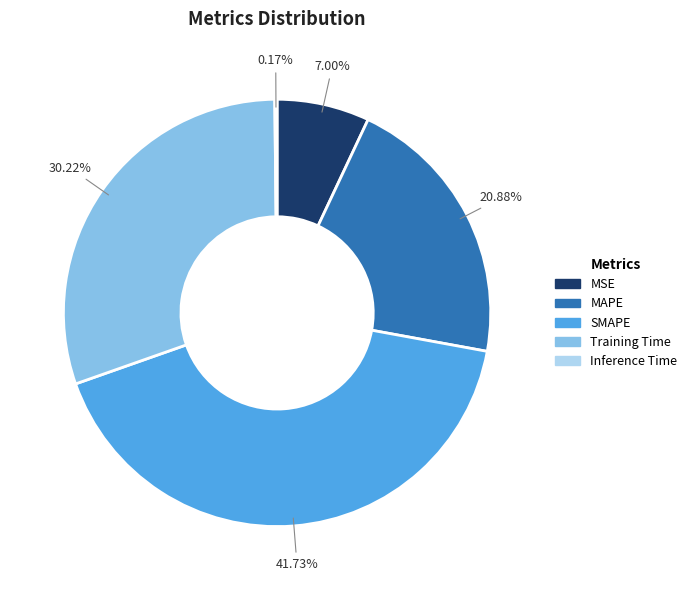

True or false: MAPE accounts for 7% of the total.

False